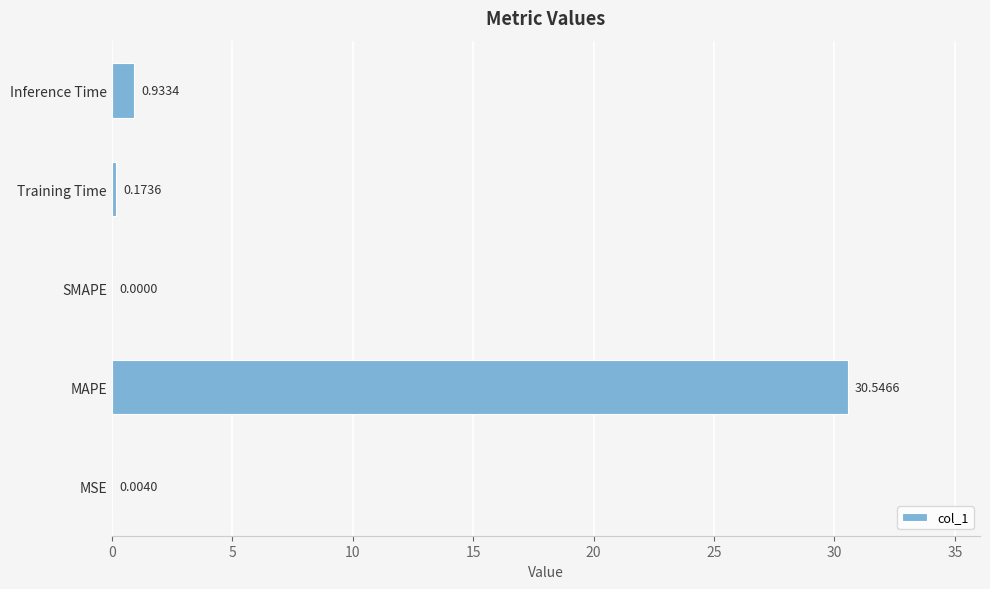

Does the chart contain stacked bars?

No